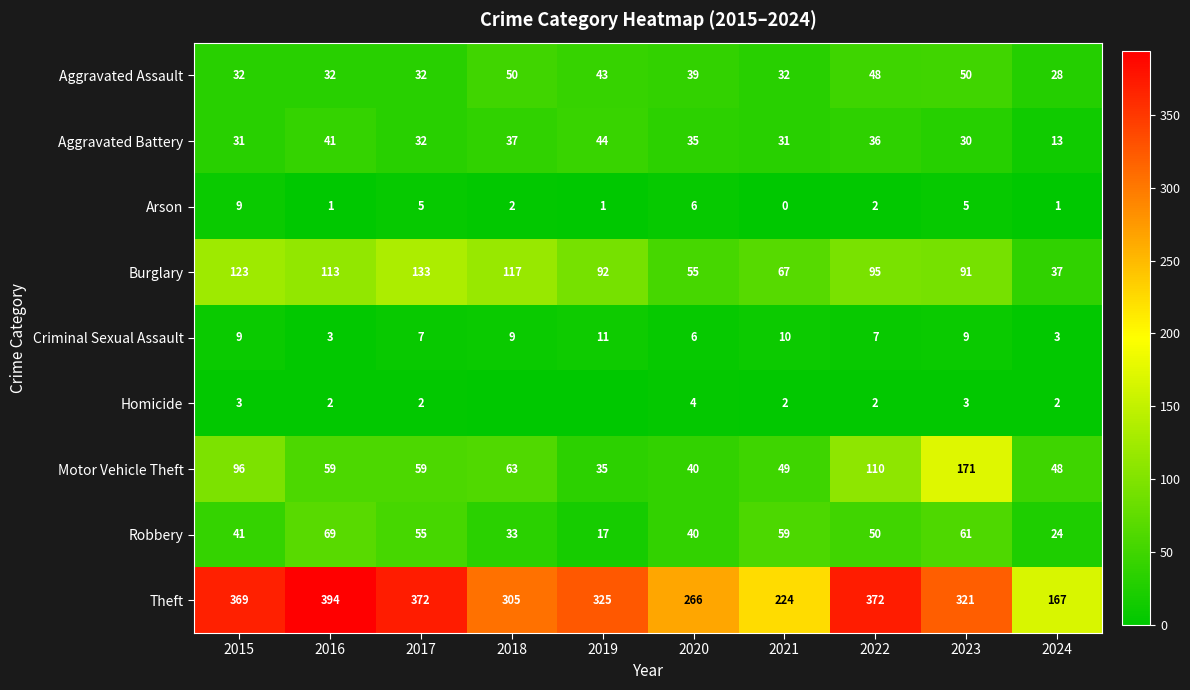

True or false: Homicide has a value of -2 at 2019.

False